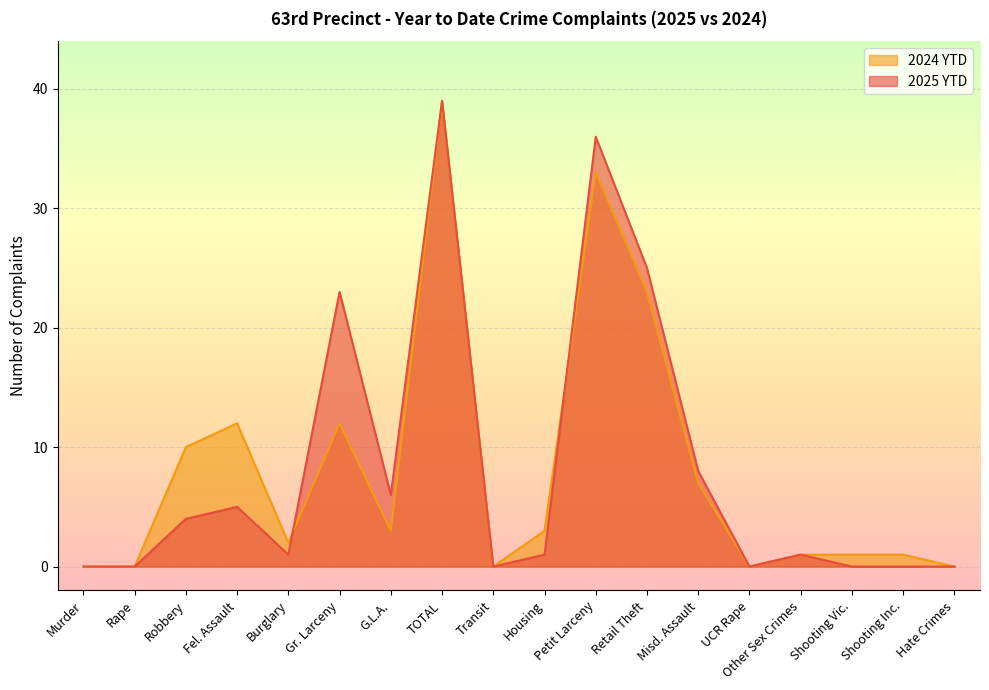

Reading left to right, what are all the values shown in this chart?

2025 YTD: 0	0	4	5	1	23	6	39	0	1	36	25	8	0	1	0	0	0
2024 YTD: 0	0	10	12	2	12	3	39	0	3	33	23	7	0	1	1	1	0